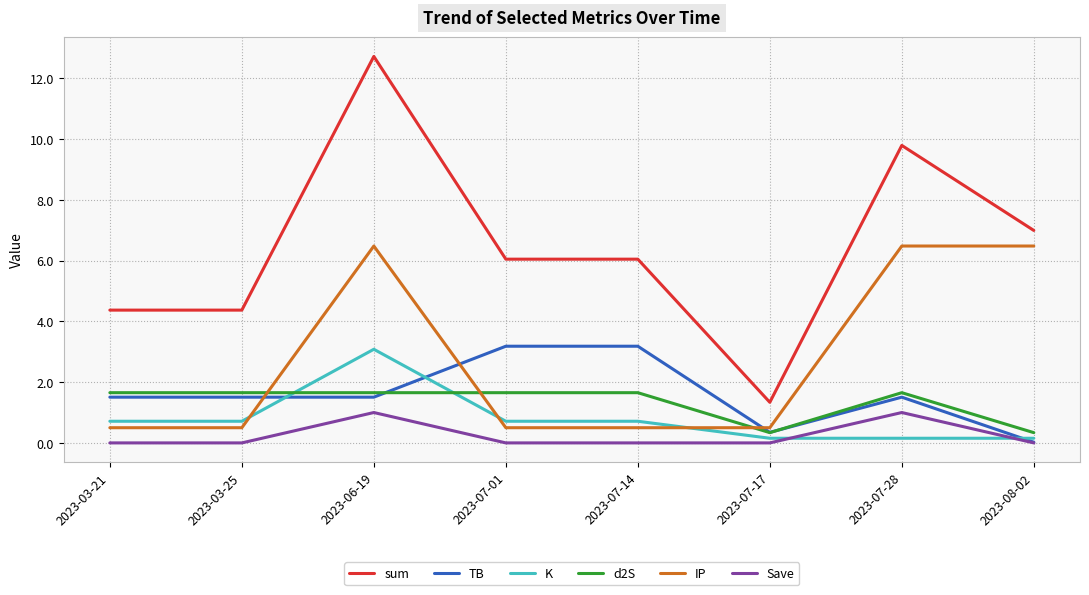

The value of sum at 2023-06-19 is 8.9. True or false?

False